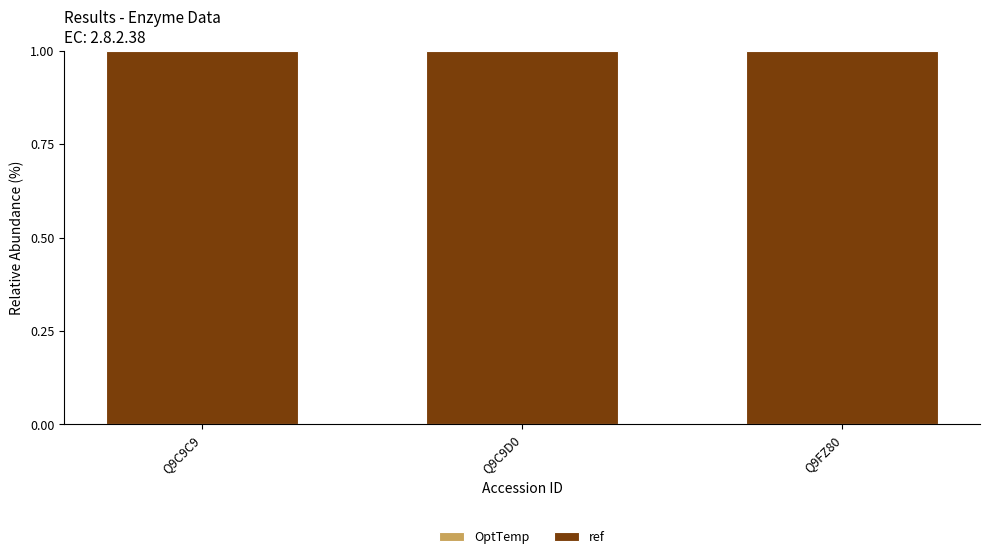

Which series has the largest total across all categories?

ref